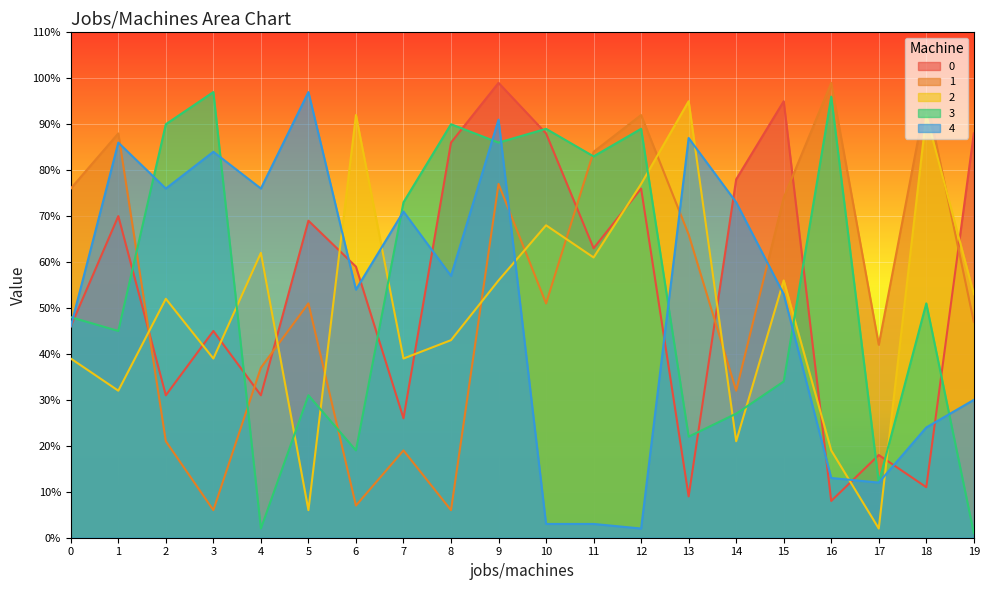

What is the difference between the highest and lowest values at 18?

85